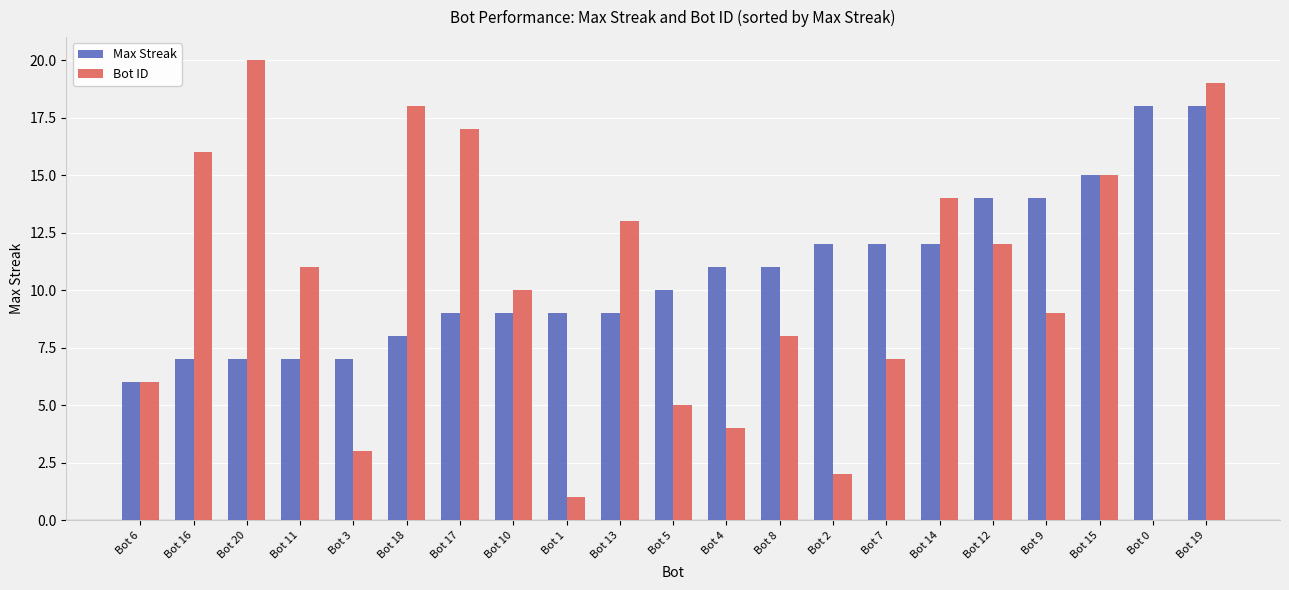

True or false: Bot ID has a value of 4 at Bot 15.

False